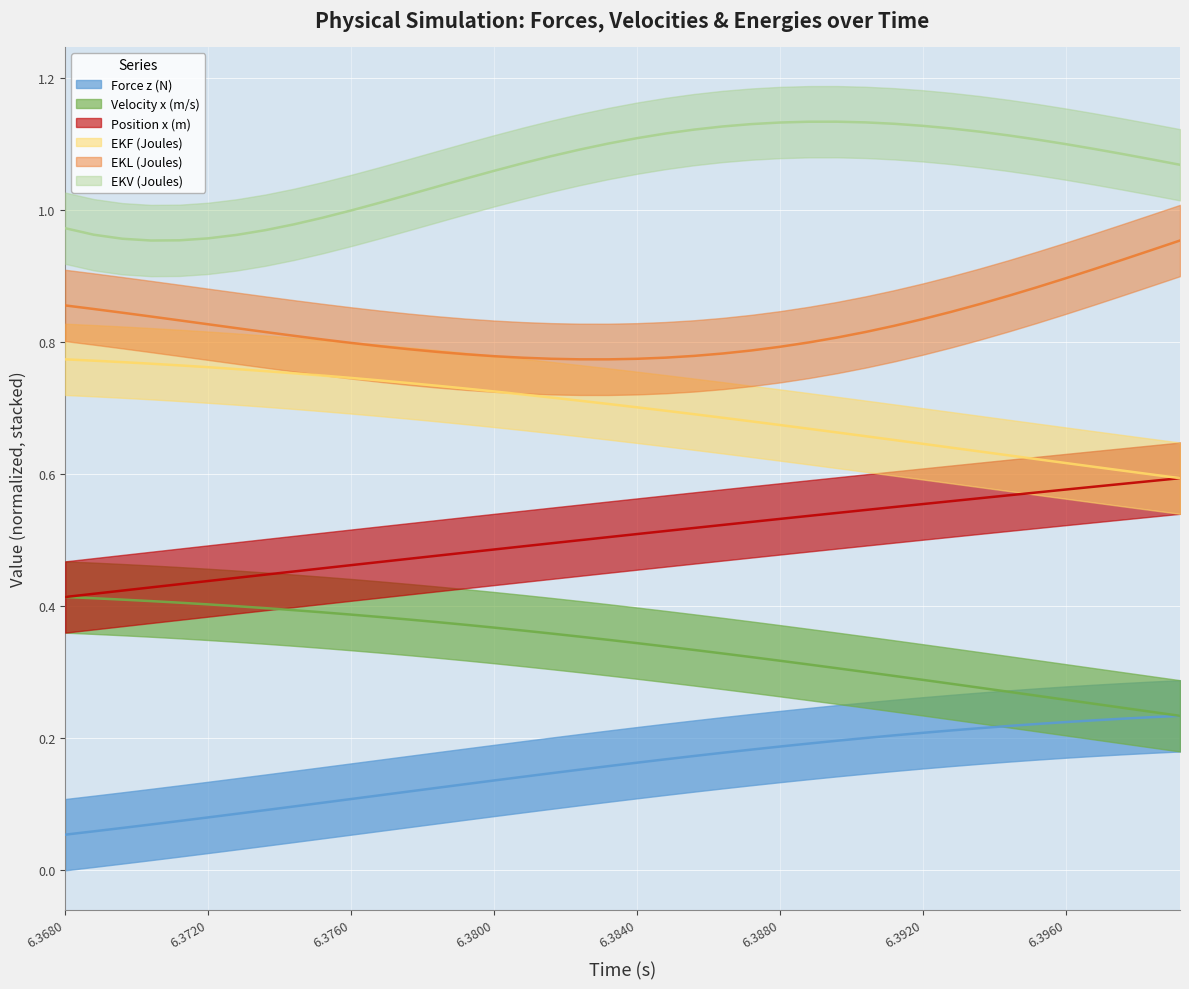

Count the number of data series in this chart.

6